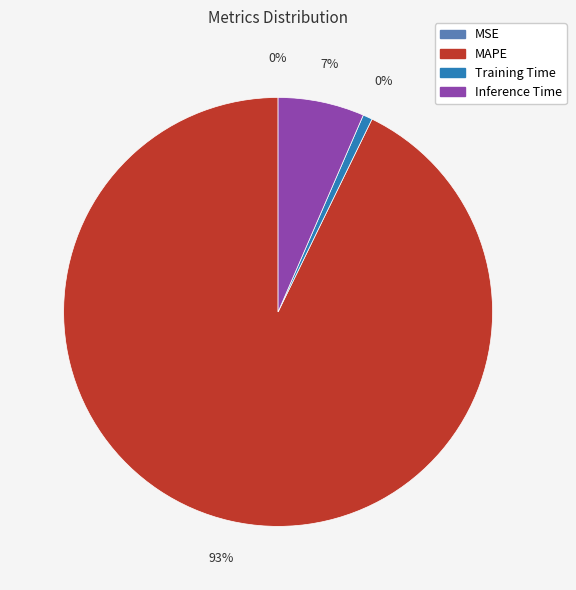

Which slice is the largest?

MAPE